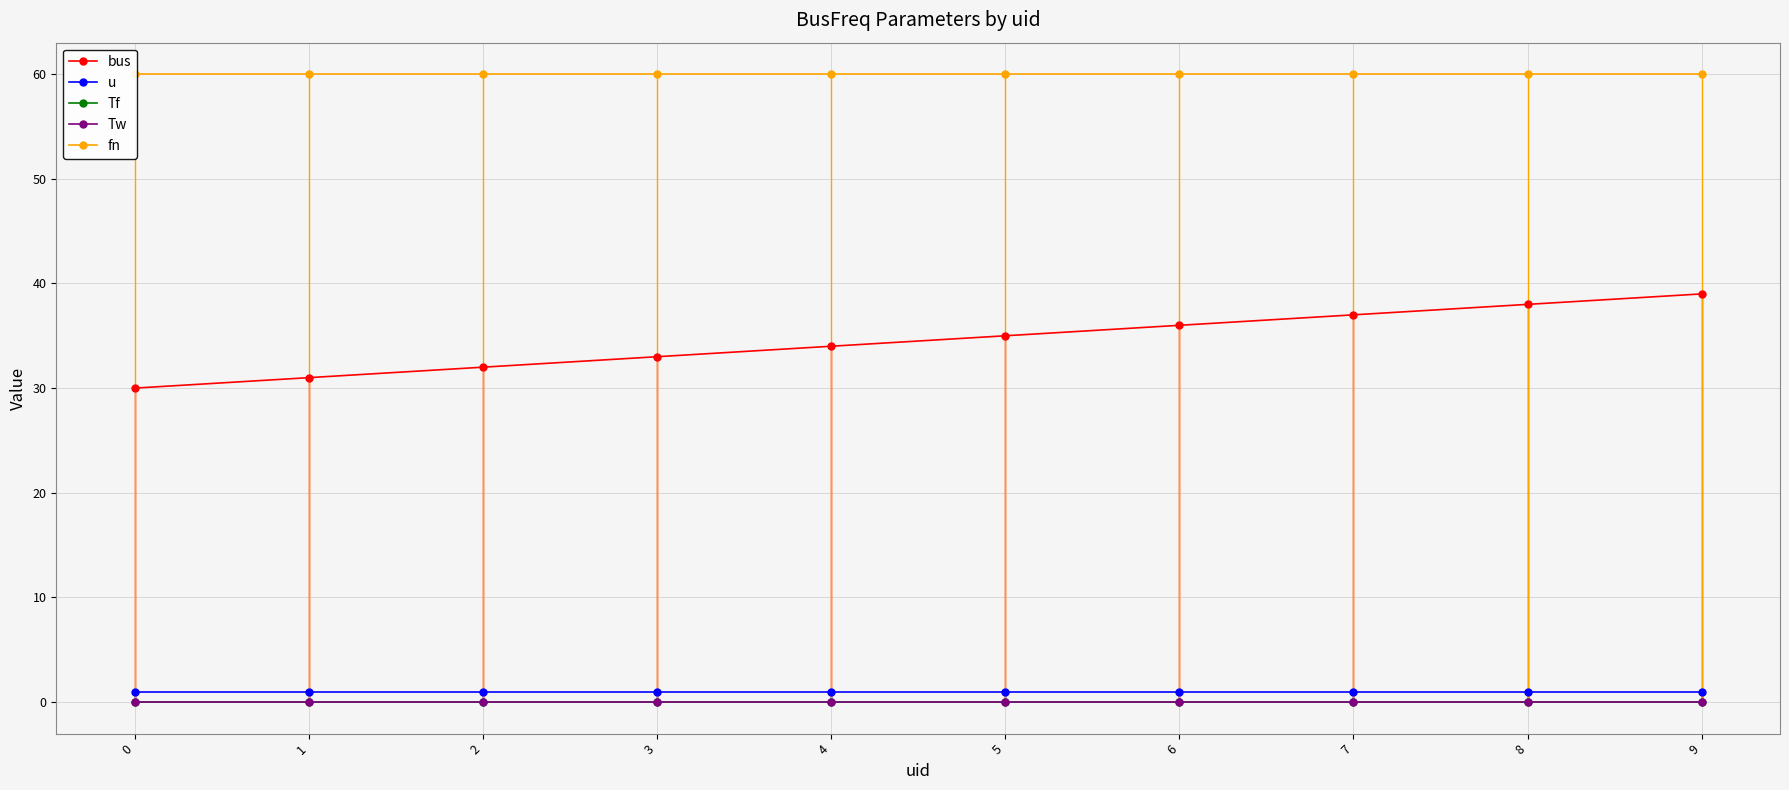

Count the number of data series in this chart.

5